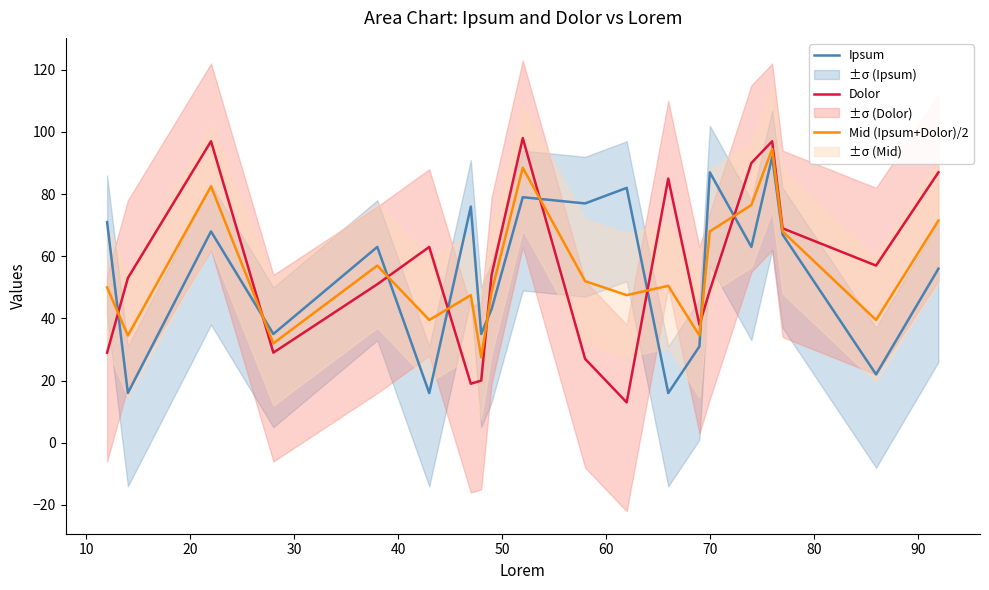

Reading left to right, list all the values displayed in this chart.

Ipsum: 71.0	16.0	68.0	35.0	63.0	16.0	76.0	35.0	43.0	79.0	77.0	82.0	16.0	31.0	87.0	63.0	92.0	67.0	22.0	56.0
Dolor: 29.0	53.0	97.0	29.0	51.0	63.0	19.0	20.0	54.0	98.0	27.0	13.0	85.0	38.0	49.0	90.0	97.0	69.0	57.0	87.0
Mid (Ipsum+Dolor)/2: 50.0	34.5	82.5	32.0	57.0	39.5	47.5	27.5	48.5	88.5	52.0	47.5	50.5	34.5	68.0	76.5	94.5	68.0	39.5	71.5